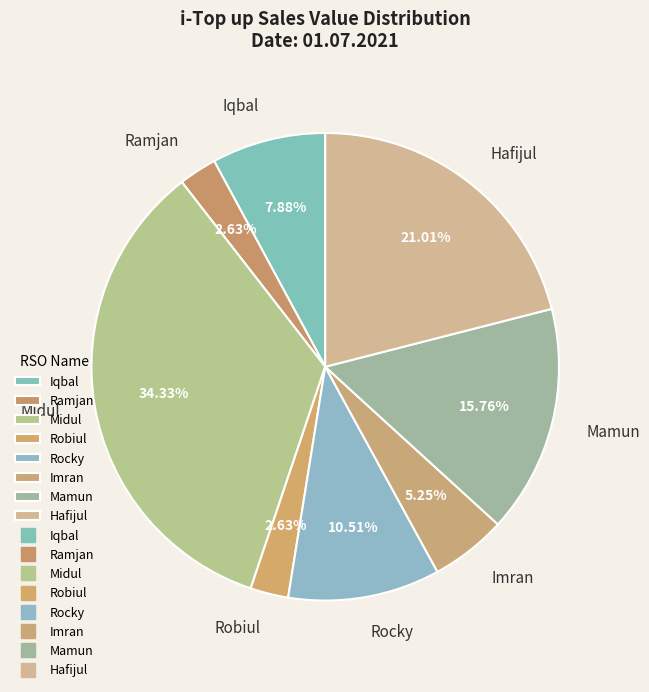

To the nearest percent, what is the difference between the Rocky and Ramjan slice percentages?

8%